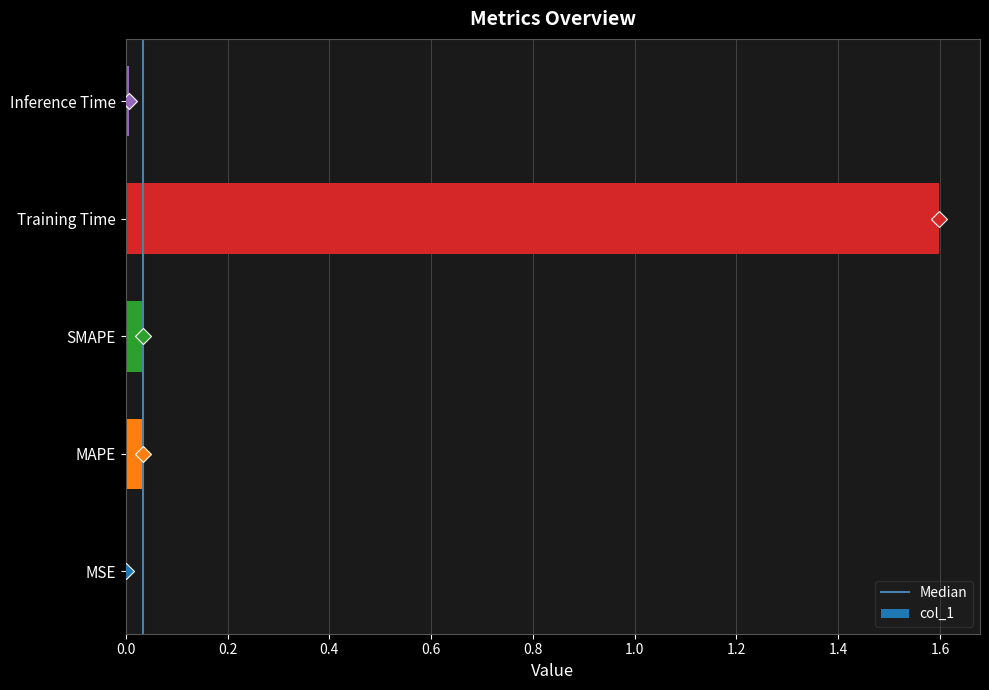

What is the greatest value displayed?

1.6